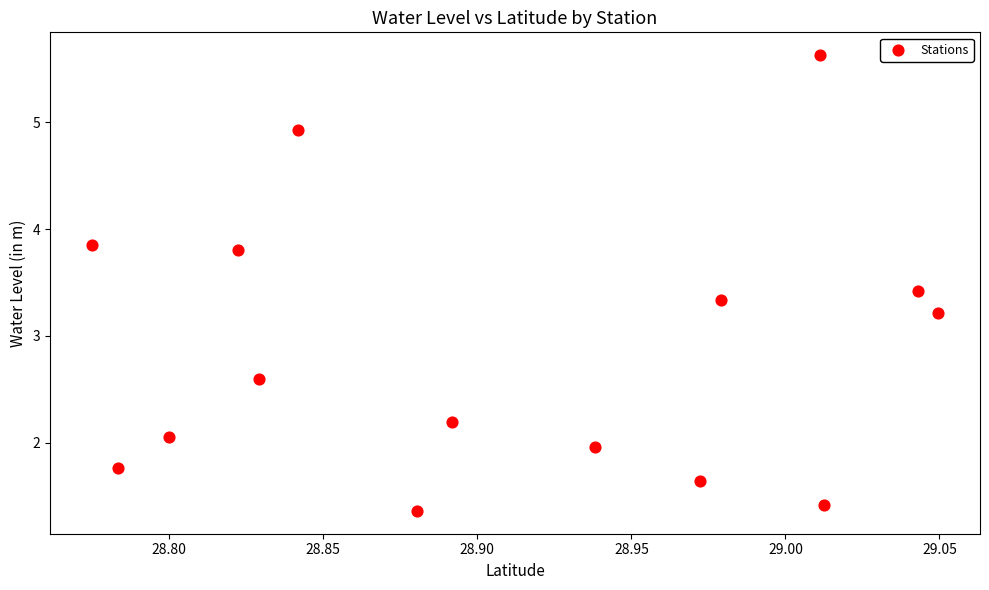

What is the range of Y values (max minus min)?

4.3